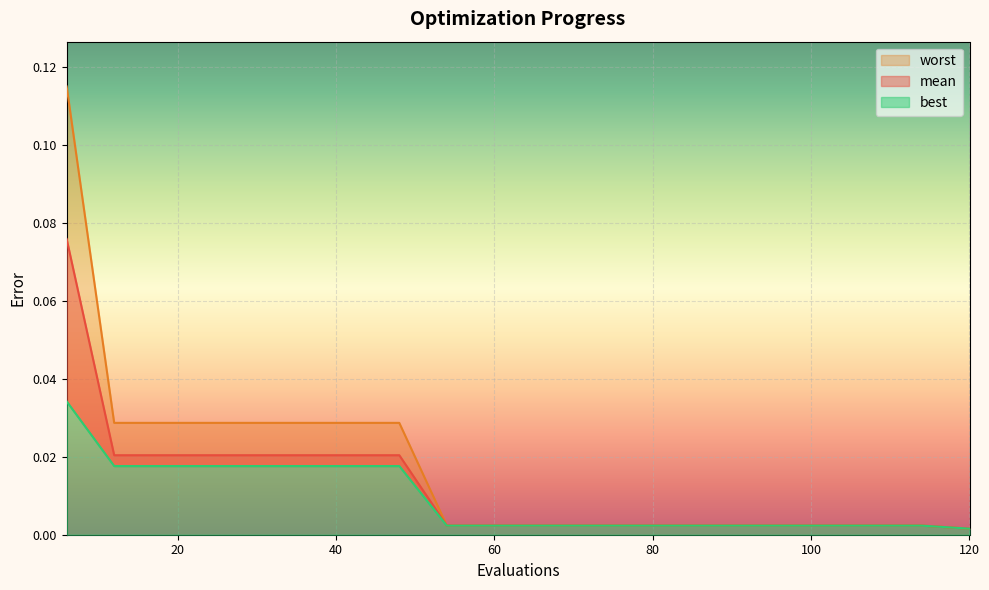

What is the maximum value for mean?

0.1